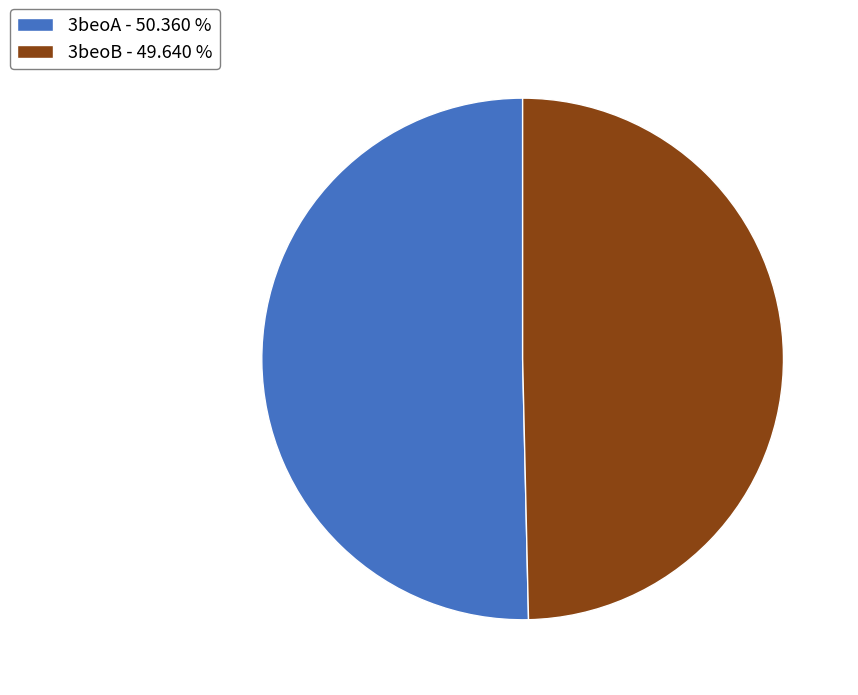

Between 3beoA - 50.360 % and 3beoB - 49.640 %, which is larger?

3beoA - 50.360 %